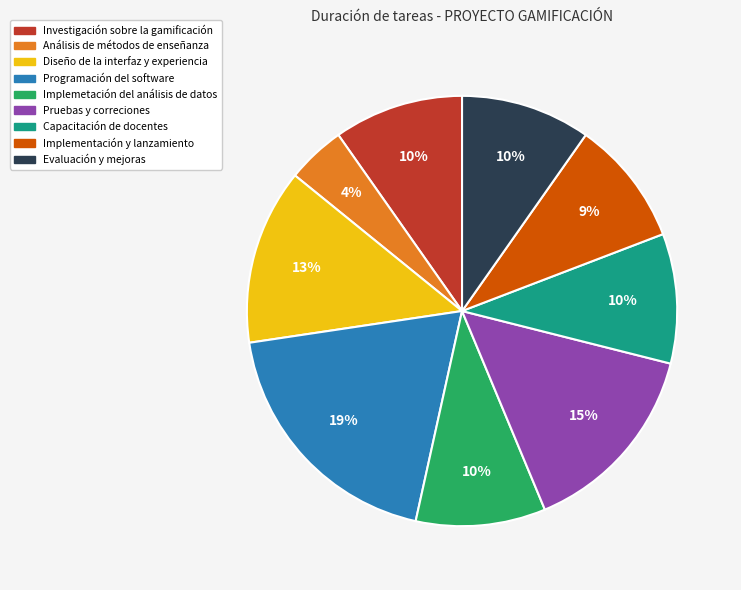

Is there a majority slice in this chart?

No